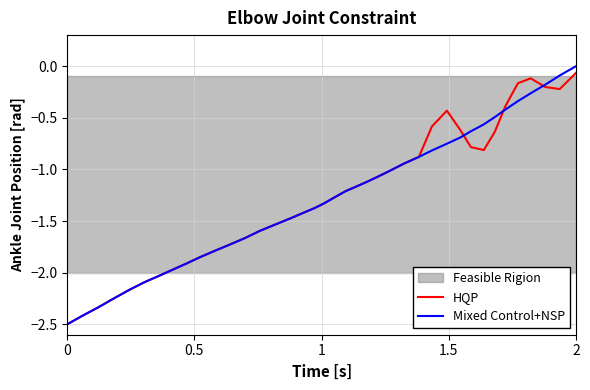

What is the average value of the Mixed Control+NSP series?

-1.3